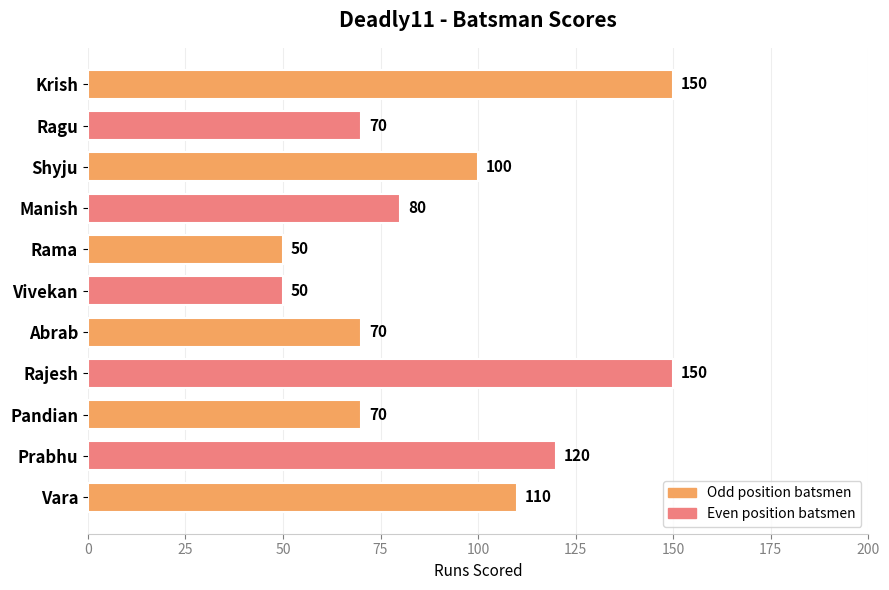

What is the sum of all values?

1020